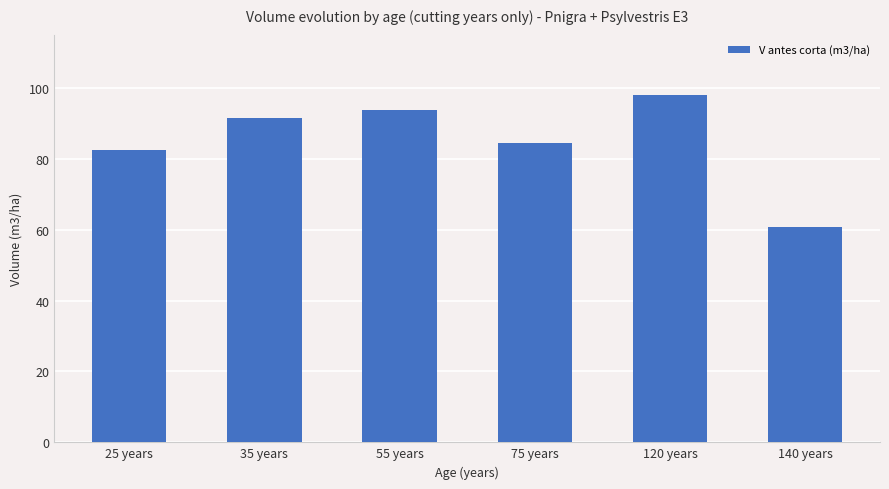

Where does the data first go above 91?

35 years